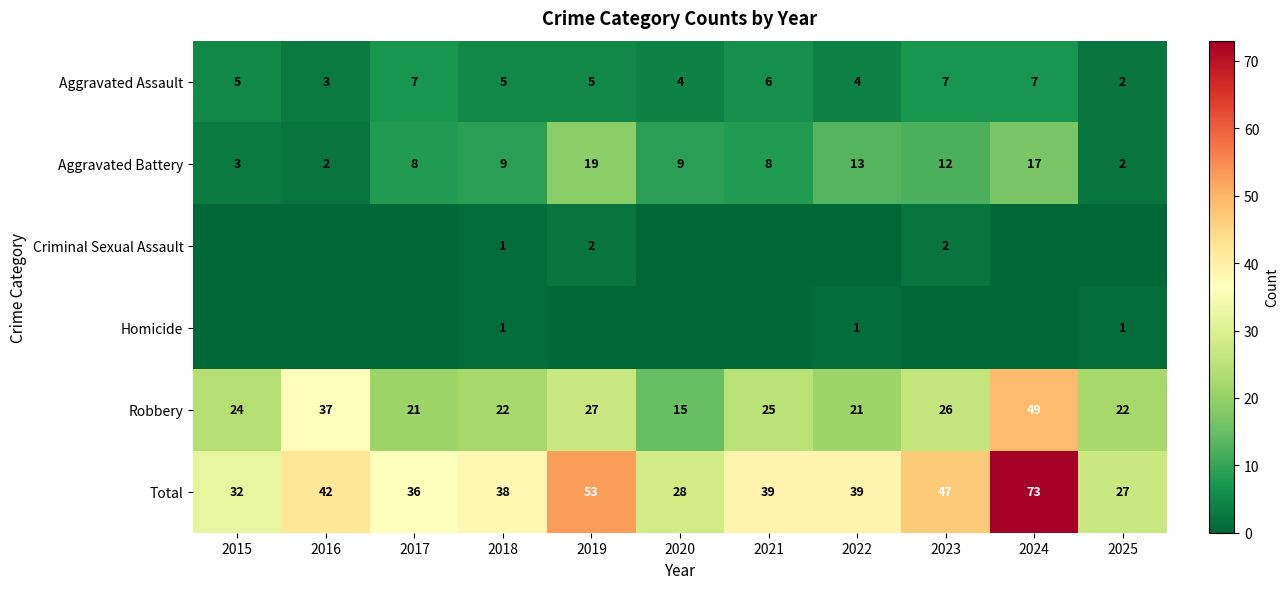

The Criminal Sexual Assault series shows 1 at 2023. True or false?

False